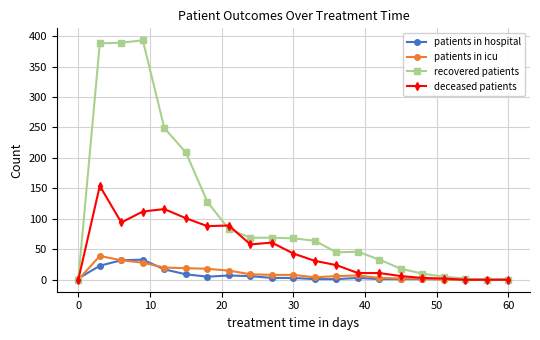

Is this an area chart (filled region under the line)?

No